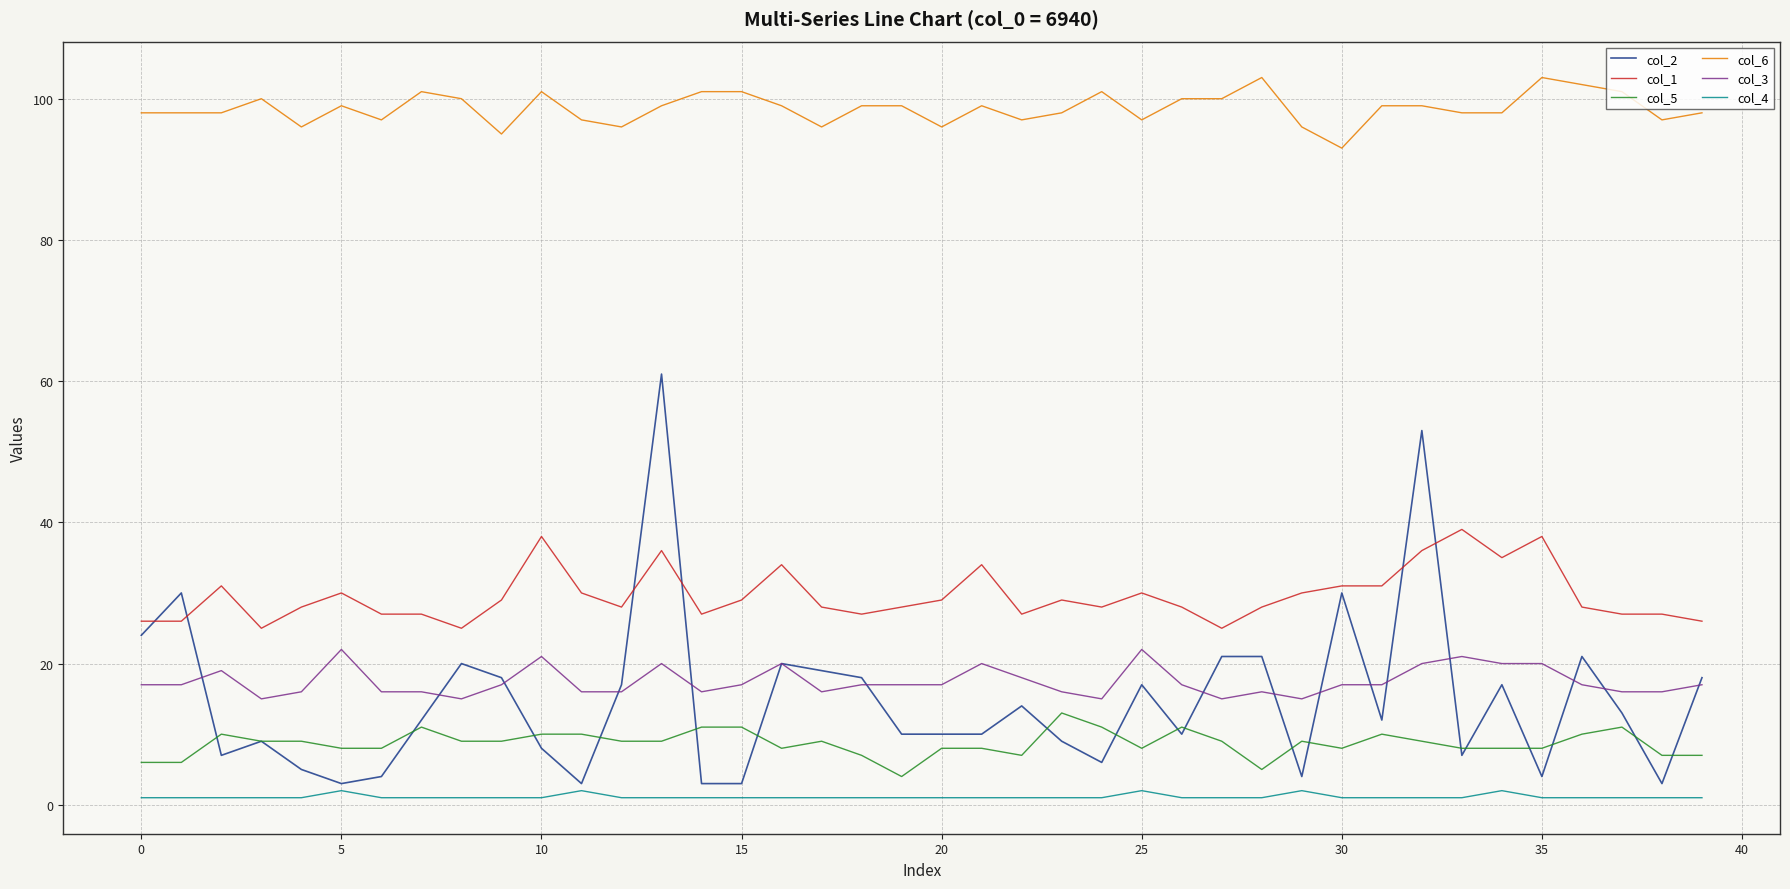

Which series has the largest total across all categories?

col_6